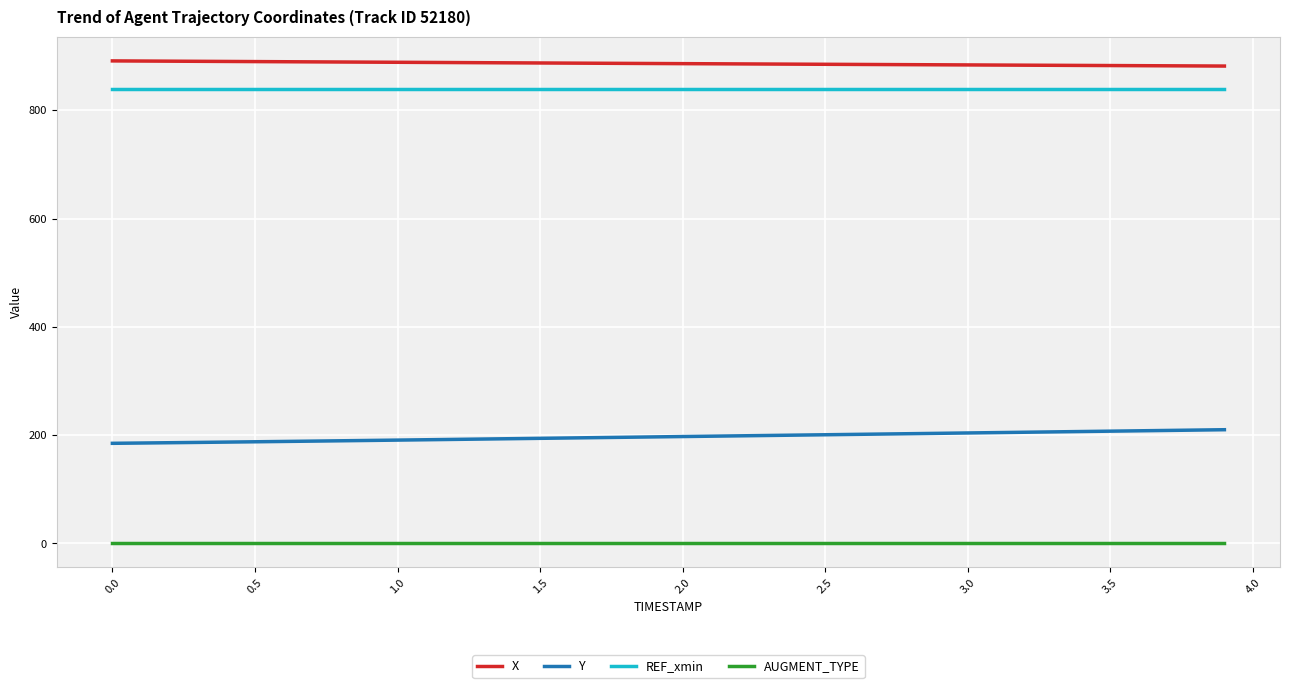

What is the difference between the maximum and minimum values in the Y series?

25.1